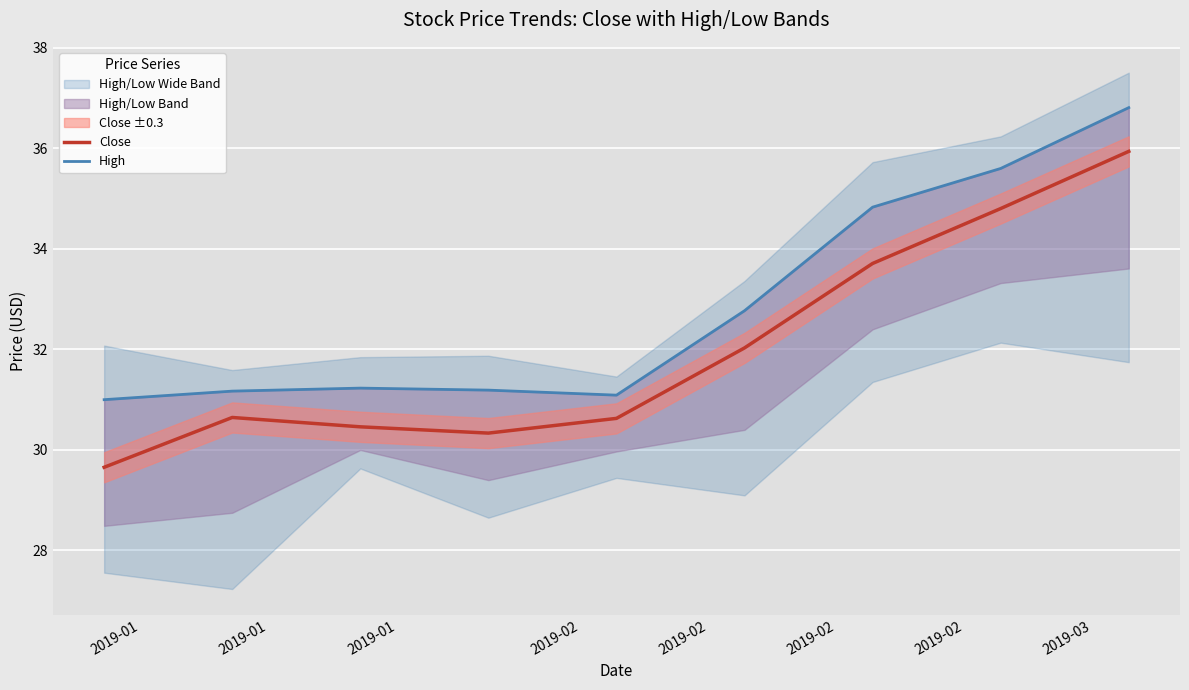

Which has a higher value, 2019-01 or 2019-02?

2019-01